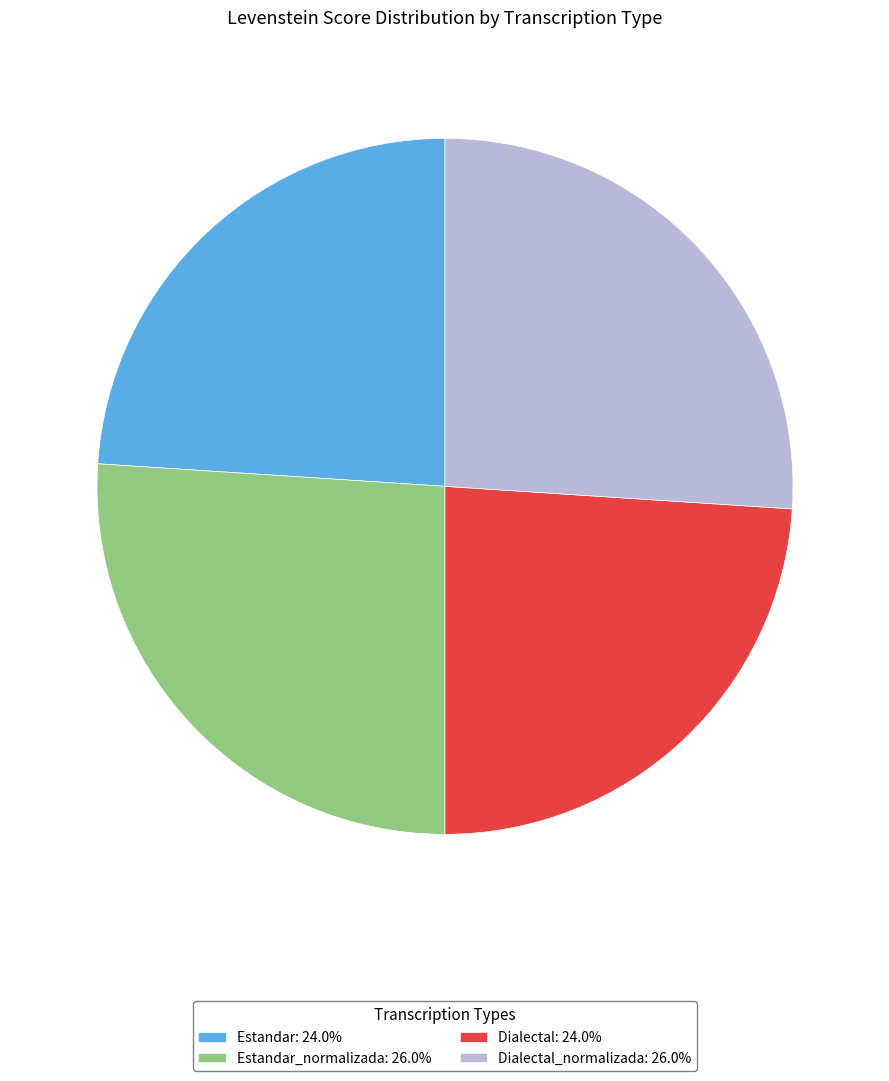

Do Dialectal: 24.0% and Estandar: 24.0% together represent more than half of the pie?

No